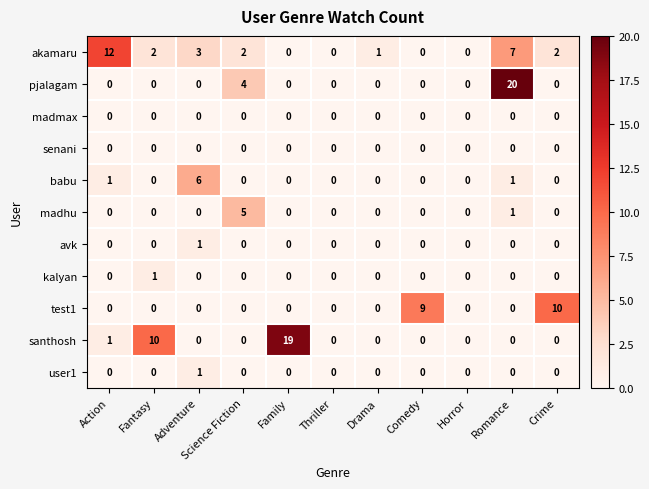

Count the number of categories in the chart.

11